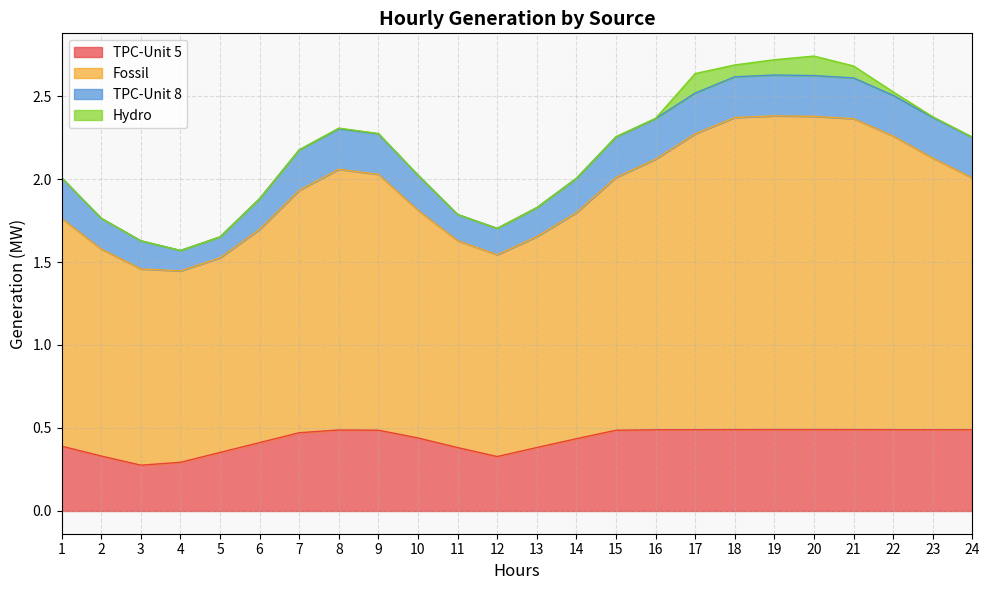

The TPC-Unit 5 series shows 0.6 at 1. True or false?

False